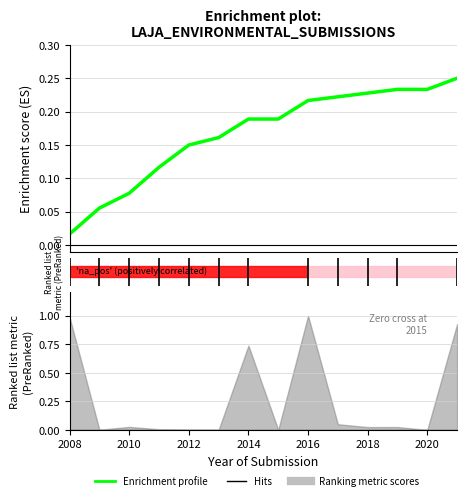

Reading right to left, what are all the values shown in this chart?

0.2	0.2	0.2	0.2	0.2	0.2	0.2	0.2	0.2	0.1	0.1	0.1	0.1	0.0